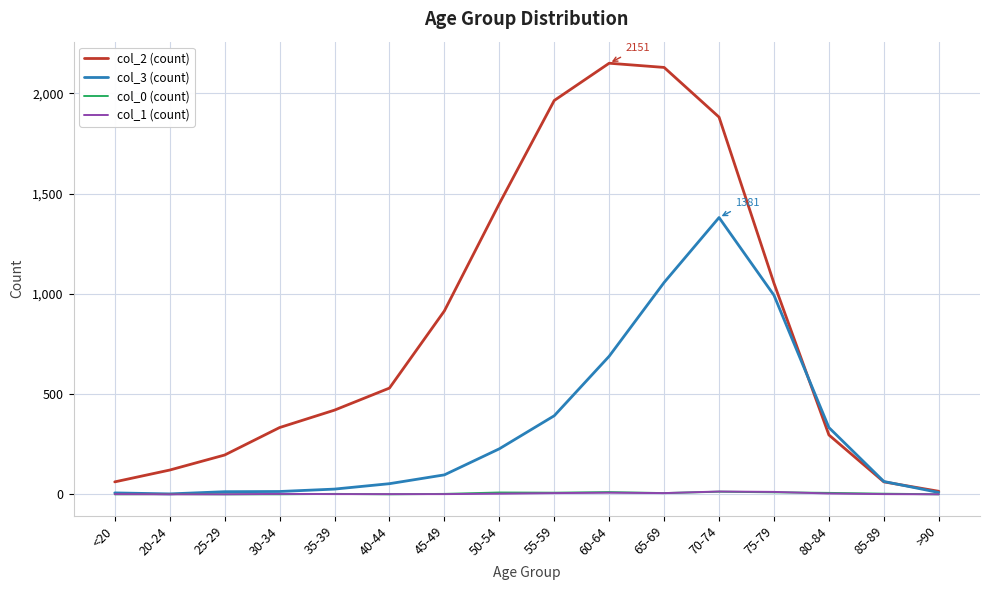

What value does the col_2 (count) series have at 30-34?

333